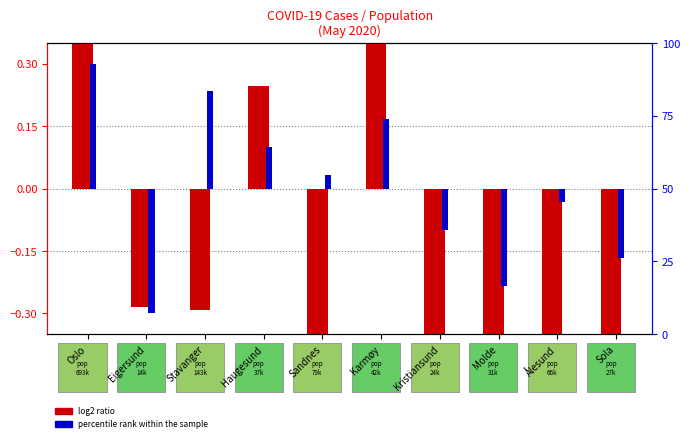

What is the total value across all series at Sola?

-1.1